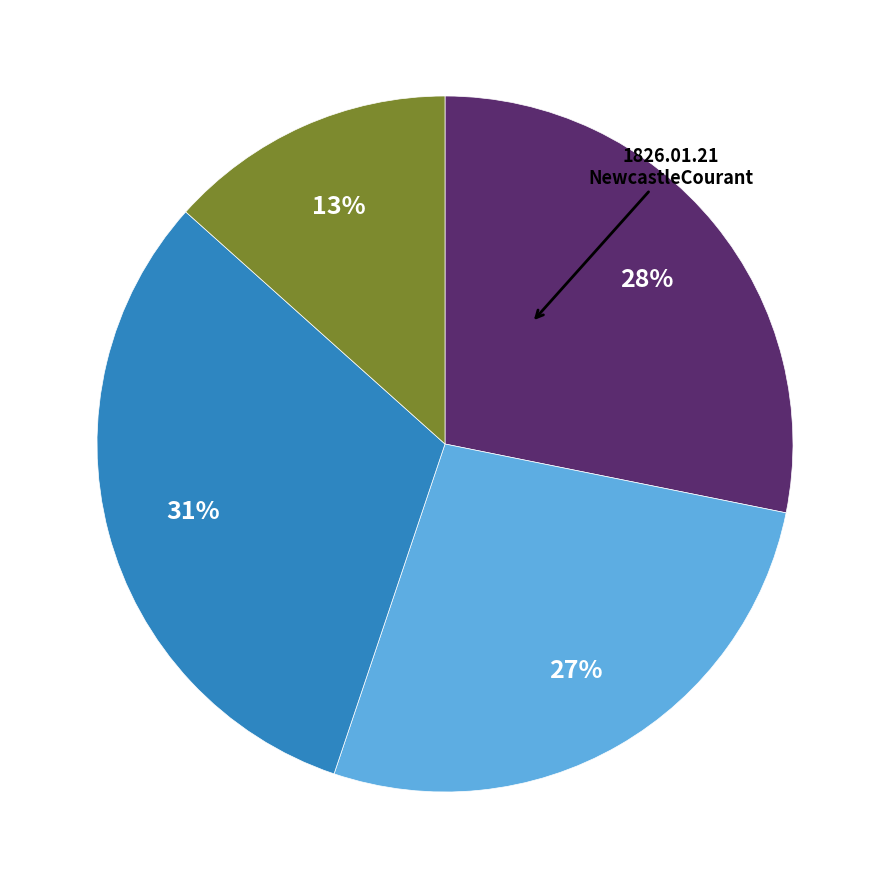

Does any single category account for the majority?

No